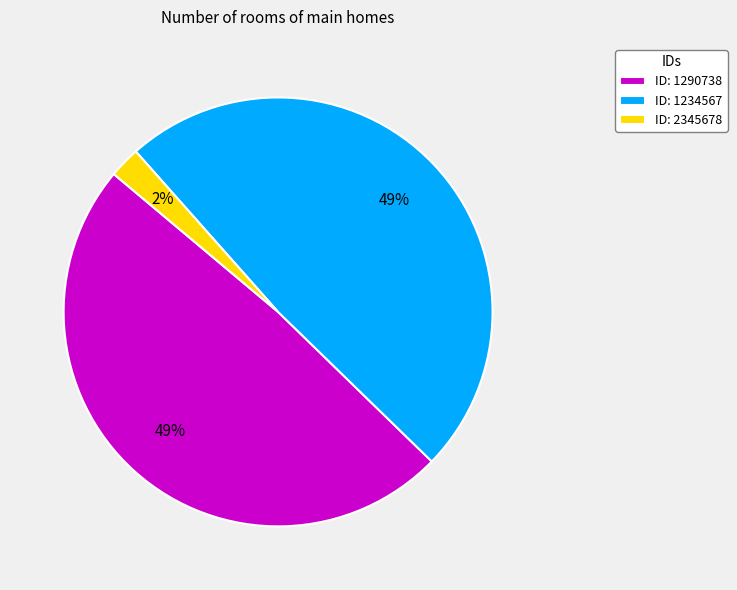

To the nearest percent, what is the average slice percentage?

33%